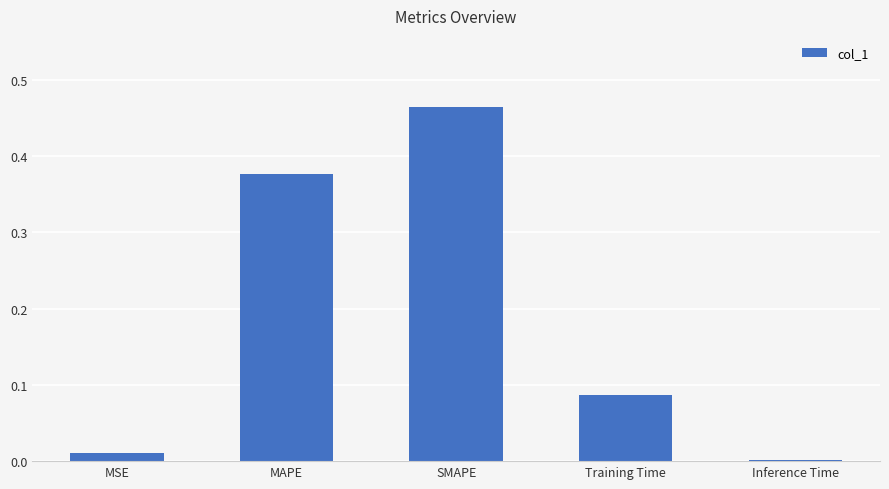

The value at Inference Time is 0.0. True or false?

True